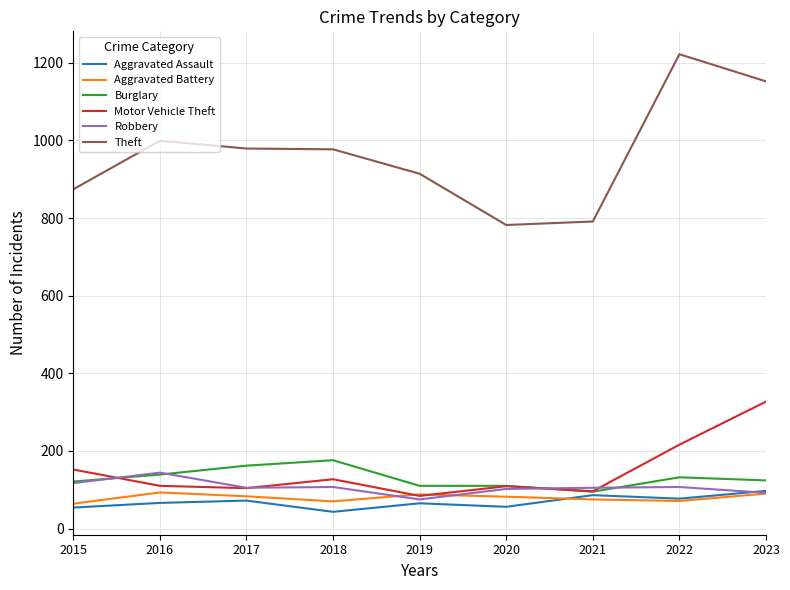

What is the total value across all series at 2016?

1551